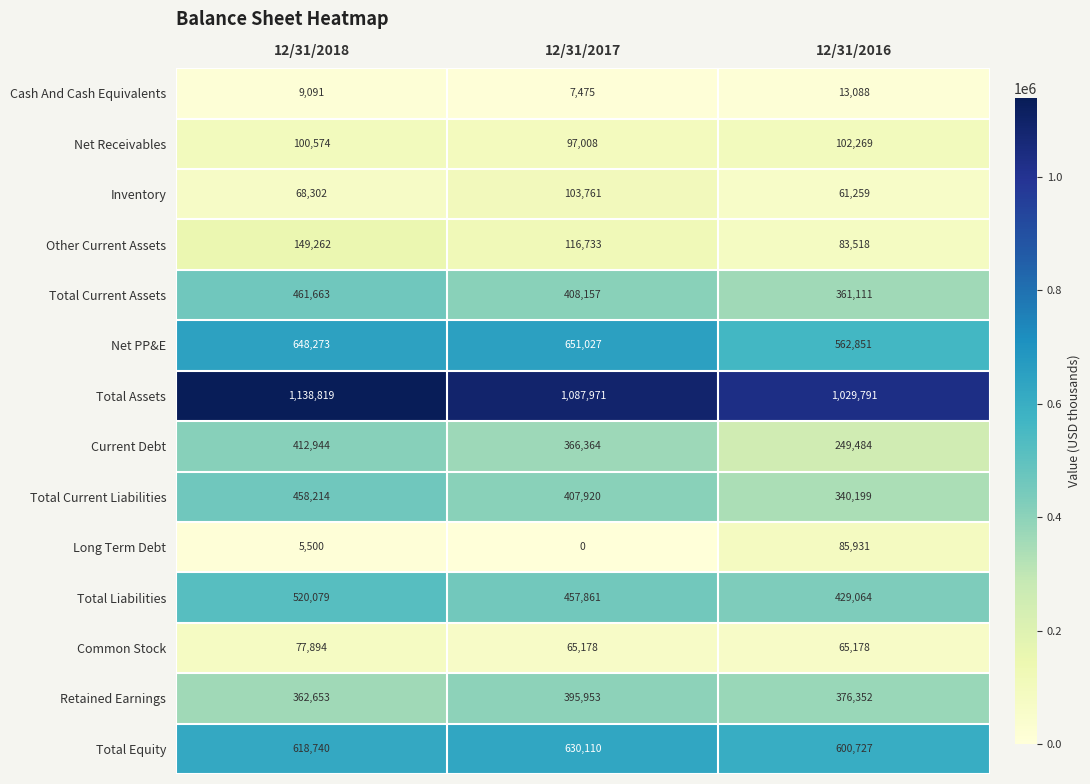

At which label is Total Equity closest to 615418?

12/31/2018